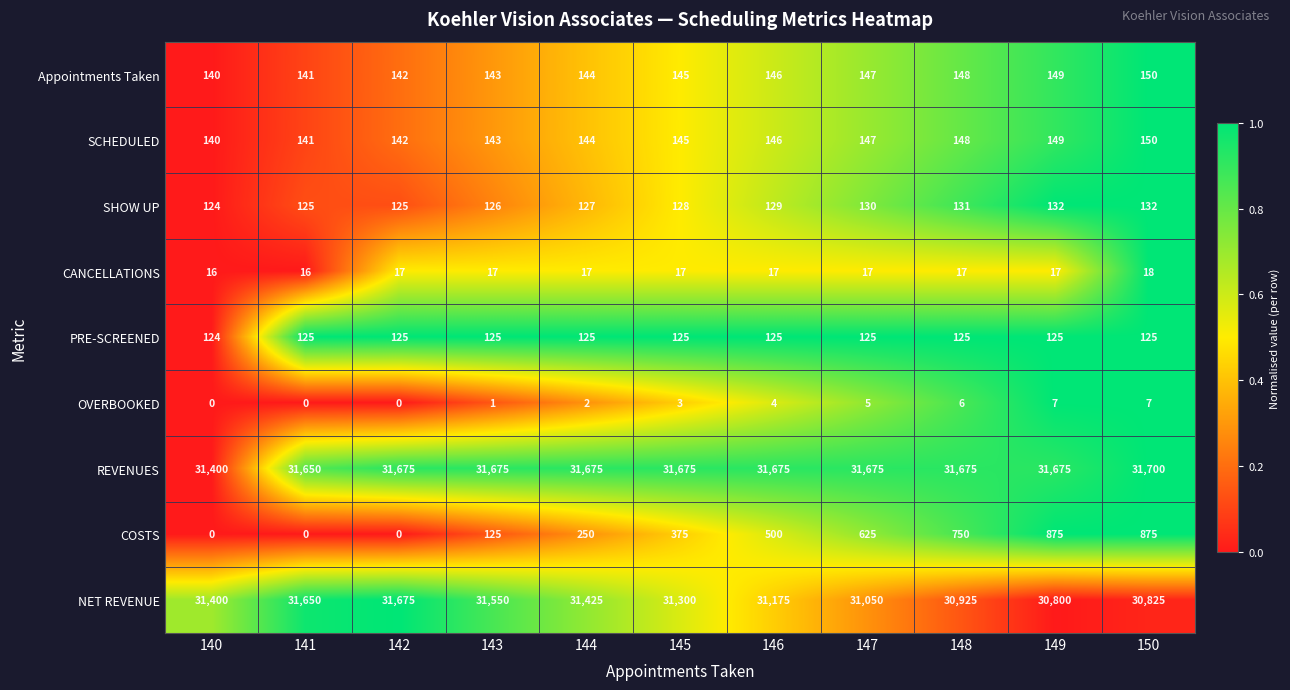

What is the difference between the maximum and minimum values in the SHOW UP series?

8